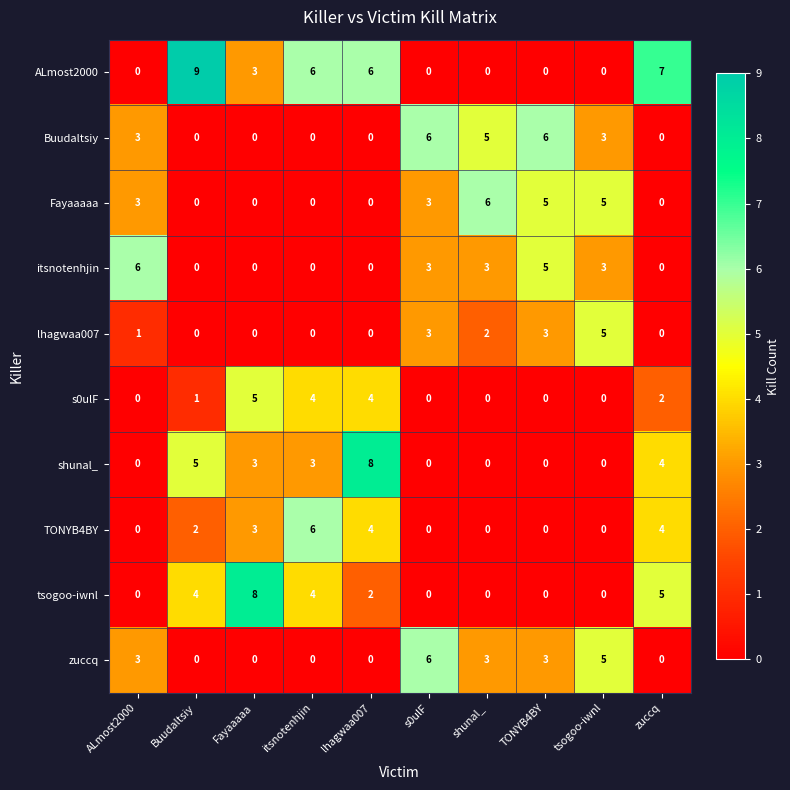

Between Fayaaaaa and lhagwaa007, which series saw the biggest shift?

tsogoo-iwnl